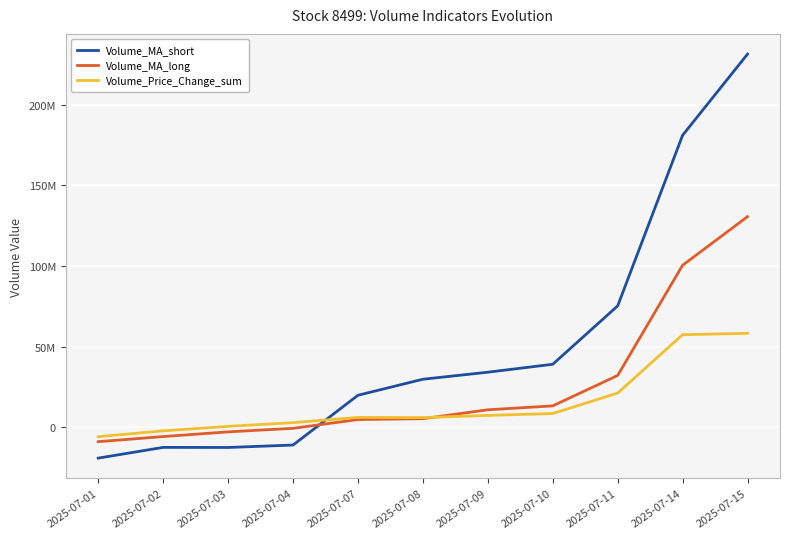

True or false: Volume_MA_short and Volume_MA_long cross at least once.

True